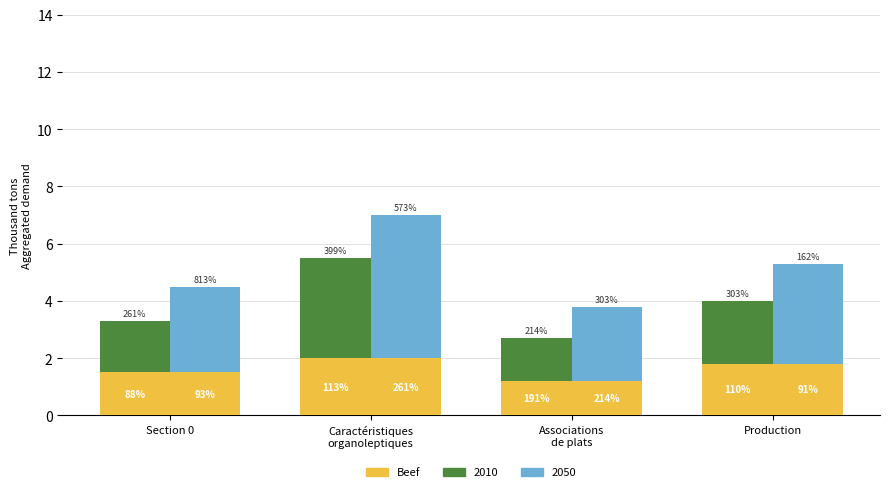

What is the difference between the maximum and minimum values?

0.8